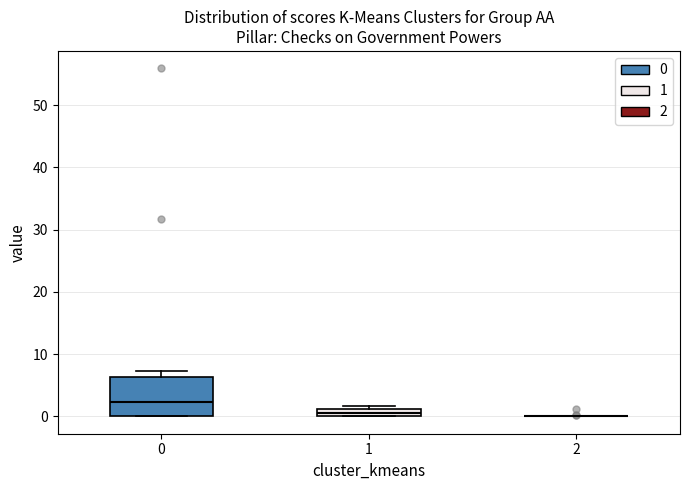

Comparing the boxes themselves (not the whiskers), which one is the tallest?

0